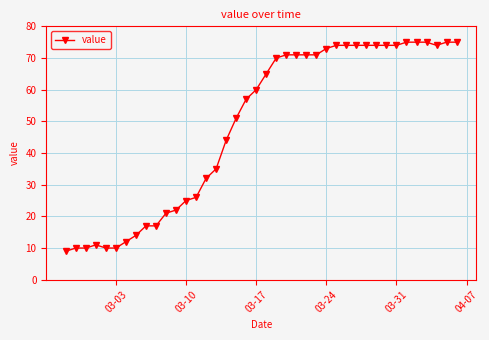

What is the greatest value displayed?

75